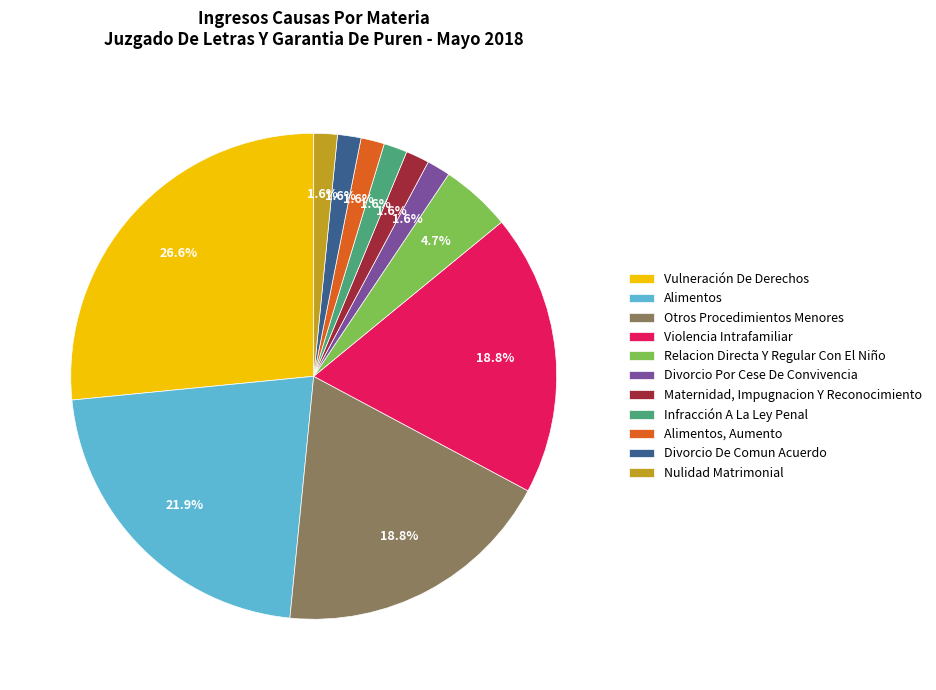

What percentage is NOT represented by Divorcio De Comun Acuerdo?

98.4%